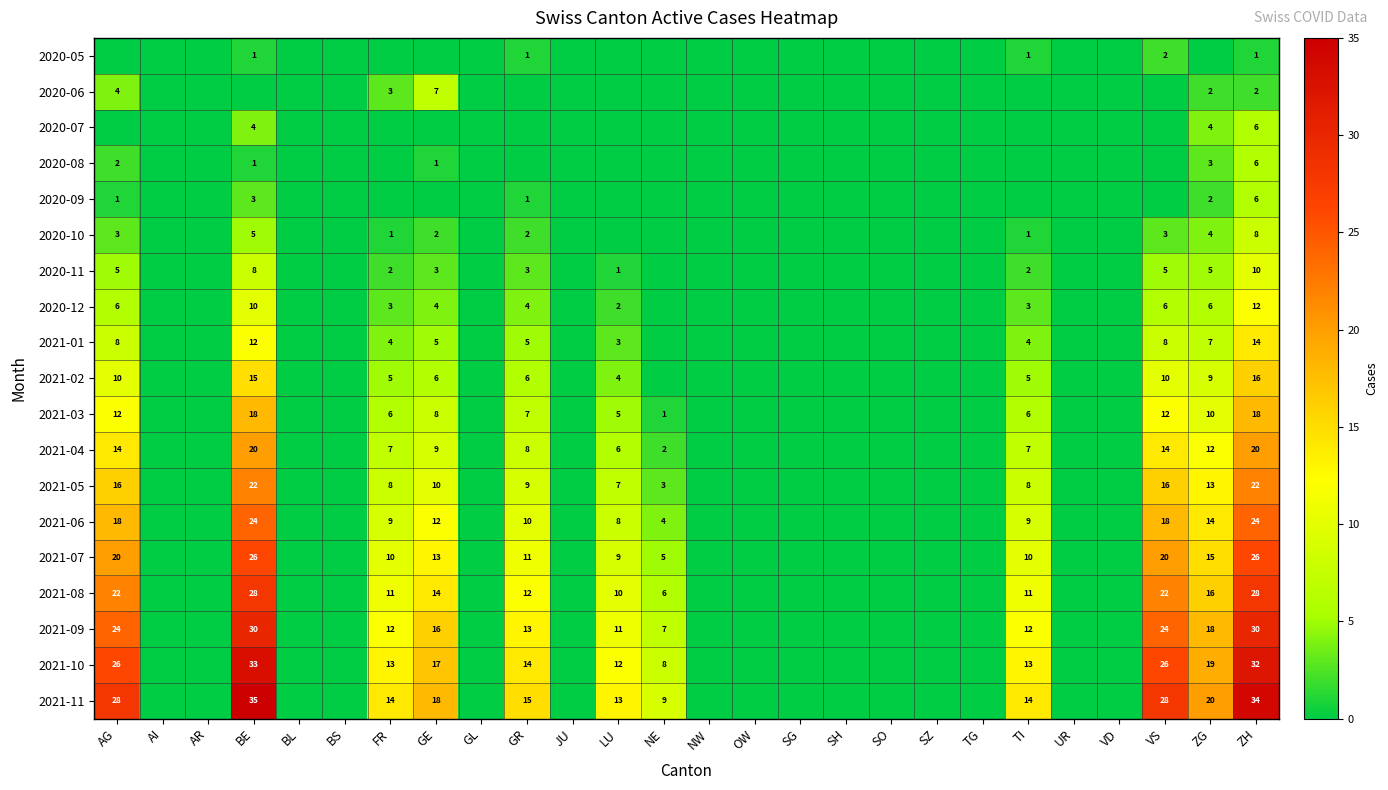

What is the difference between the 2021-02 values at VS and BE?

5